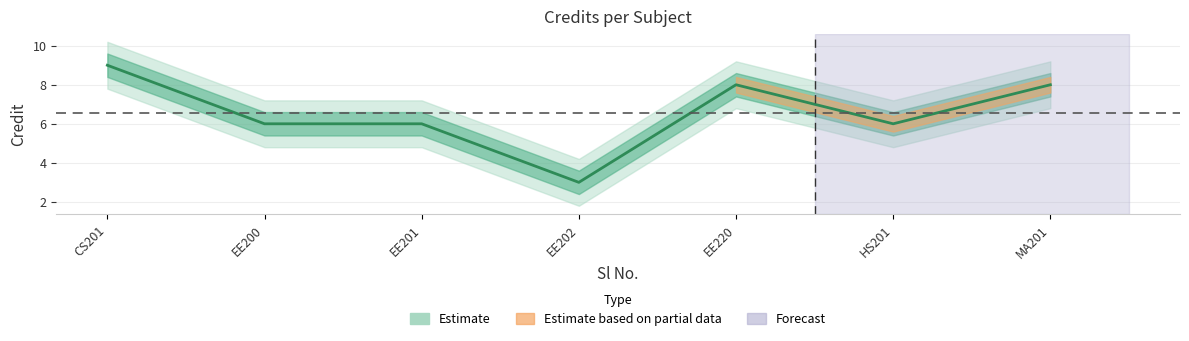

The value at EE200 is 6. True or false?

True